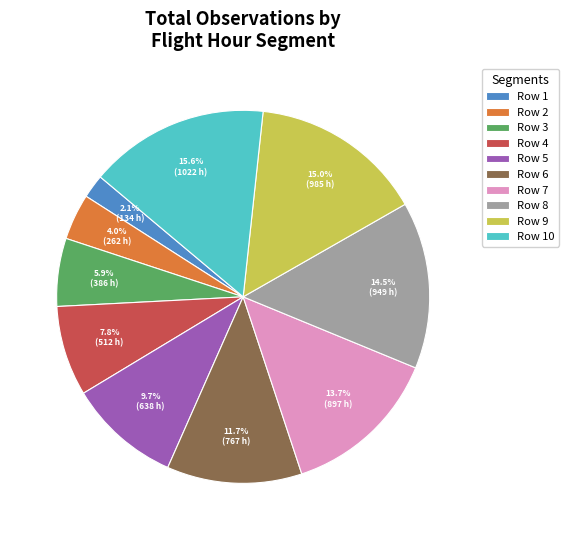

Rank the categories by value from highest to lowest.

Row 10, Row 9, Row 8, Row 7, Row 6, Row 5, Row 4, Row 3, Row 2, Row 1